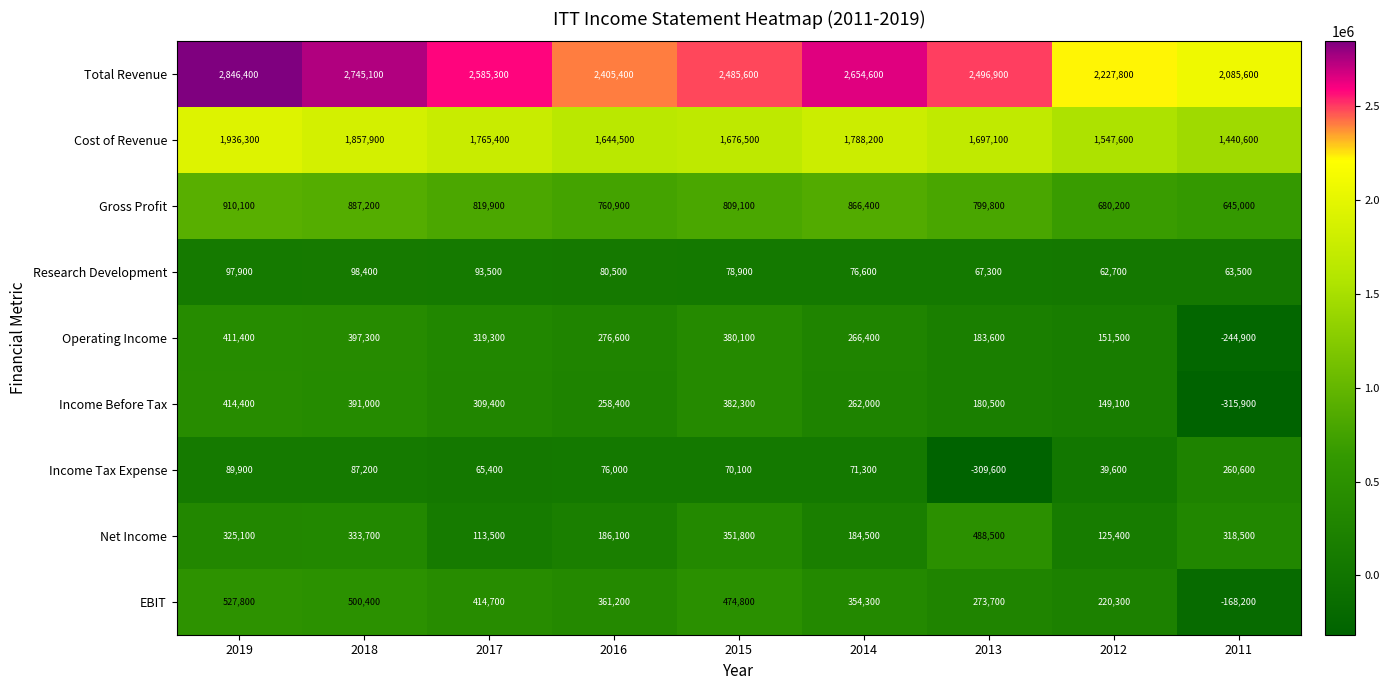

What is the sum of the Net Income values at 2014 and 2016?

370600